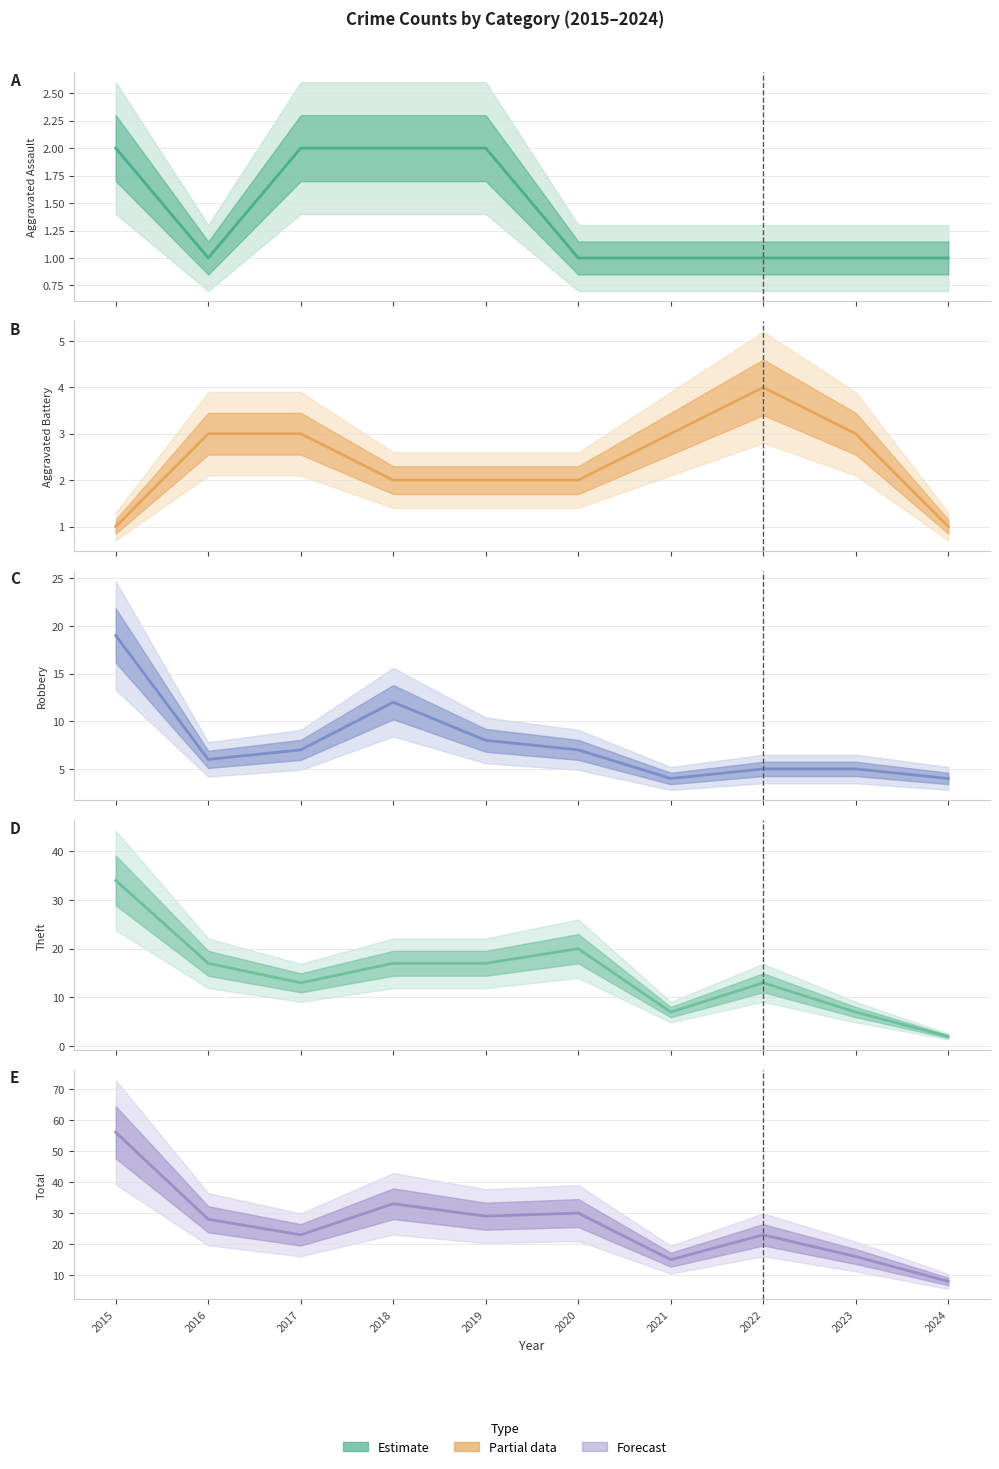

The Robbery series shows 4 at 2015. True or false?

False